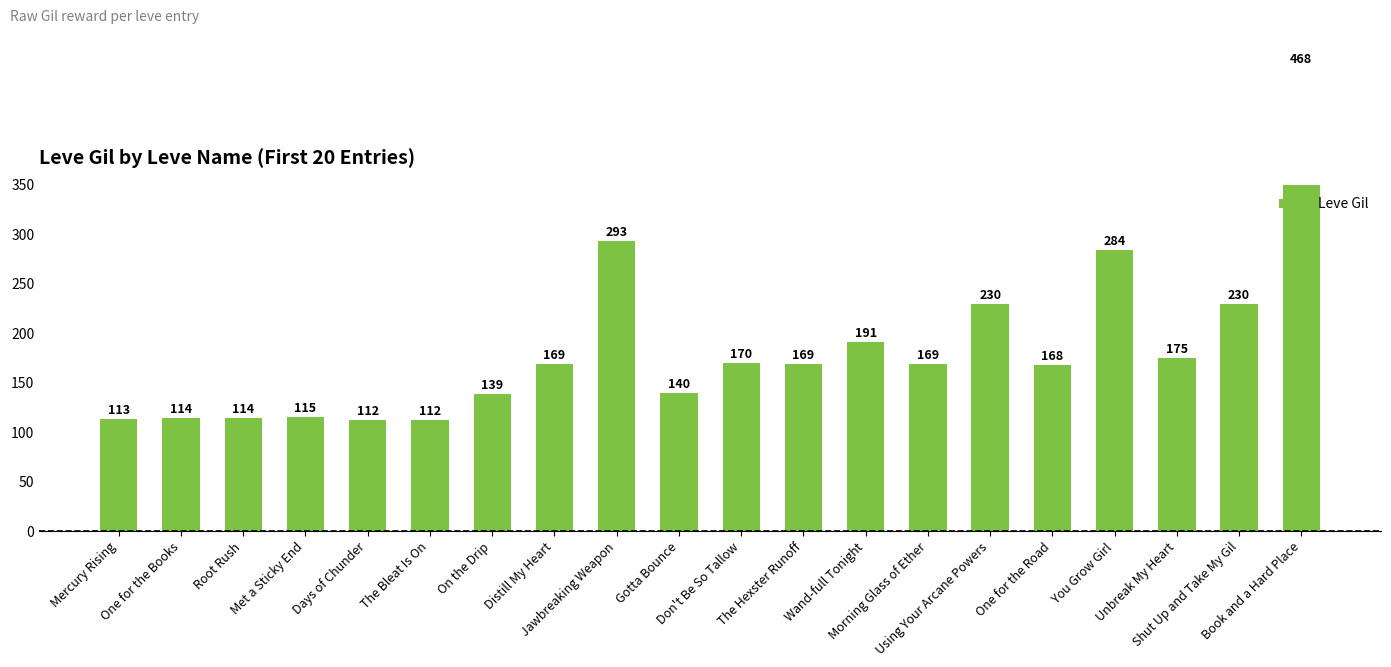

What is the ratio of the value at Don't Be So Tallow to the value at The Hexster Runoff?

1.0